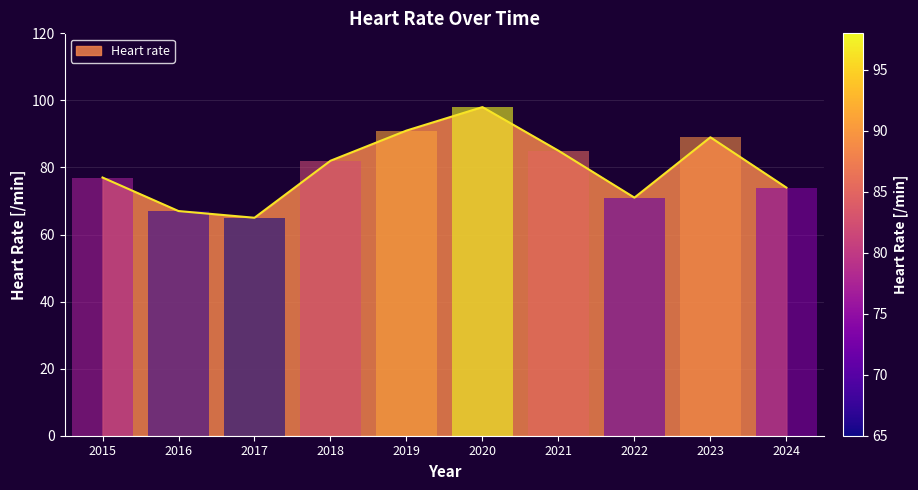

What is the change in value from 2022 to 2023?

+18